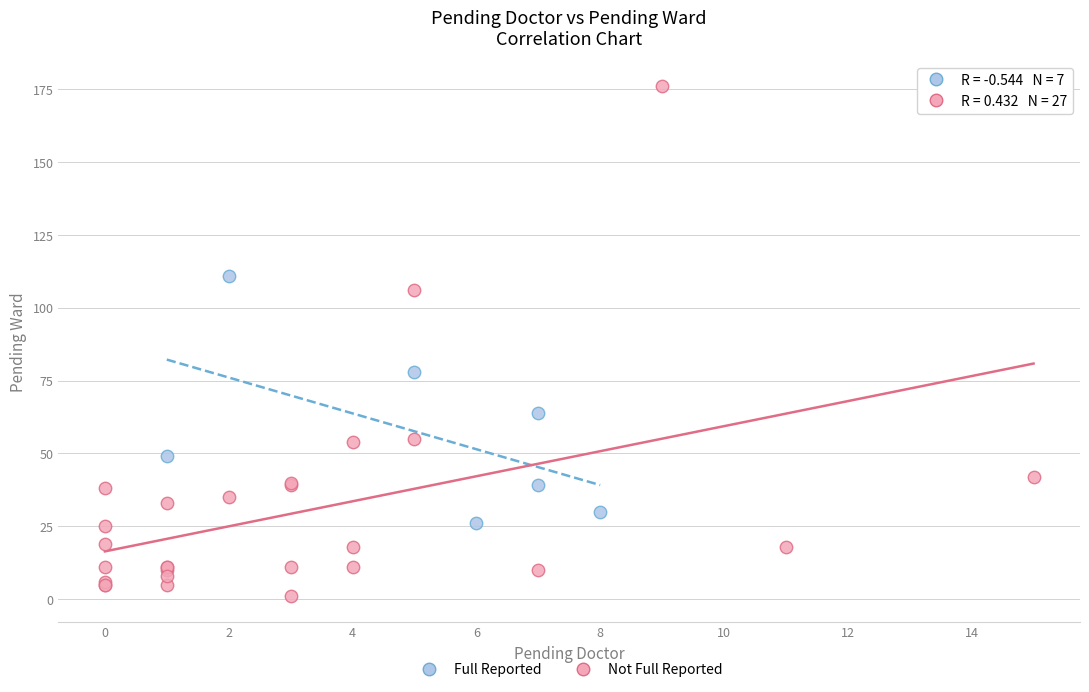

Which series reaches the maximum Y coordinate?

Not Full Reported